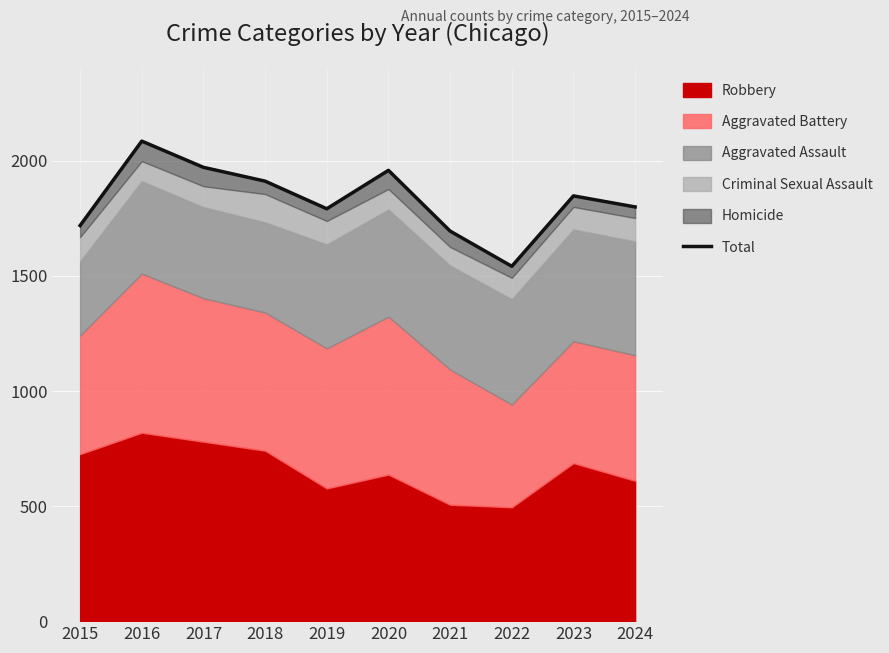

Rank the categories by value from lowest to highest.

2022, 2021, 2015, 2019, 2024, 2023, 2018, 2020, 2017, 2016